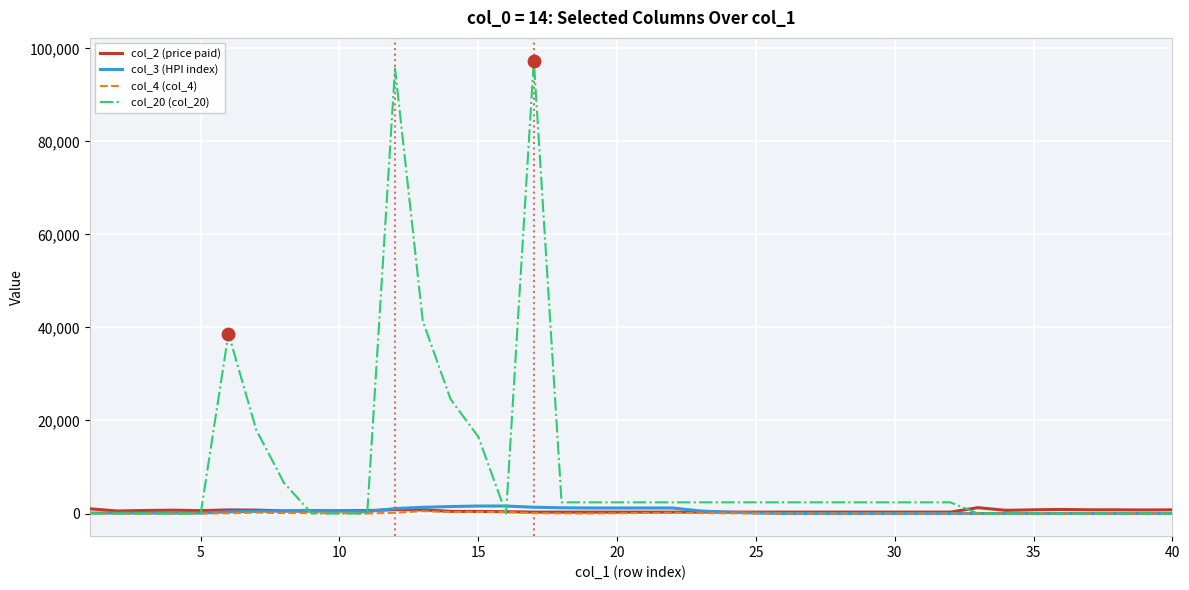

Which series has the largest total across all categories?

col_20 (col_20)